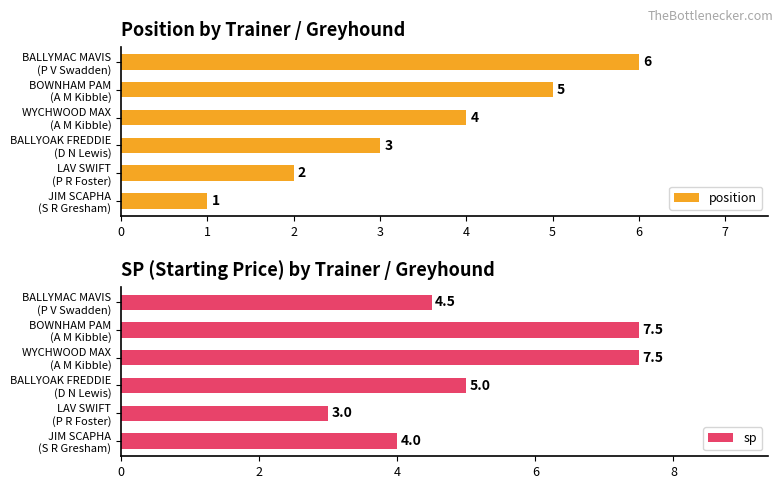

What is the average value of the sp series?

5.2